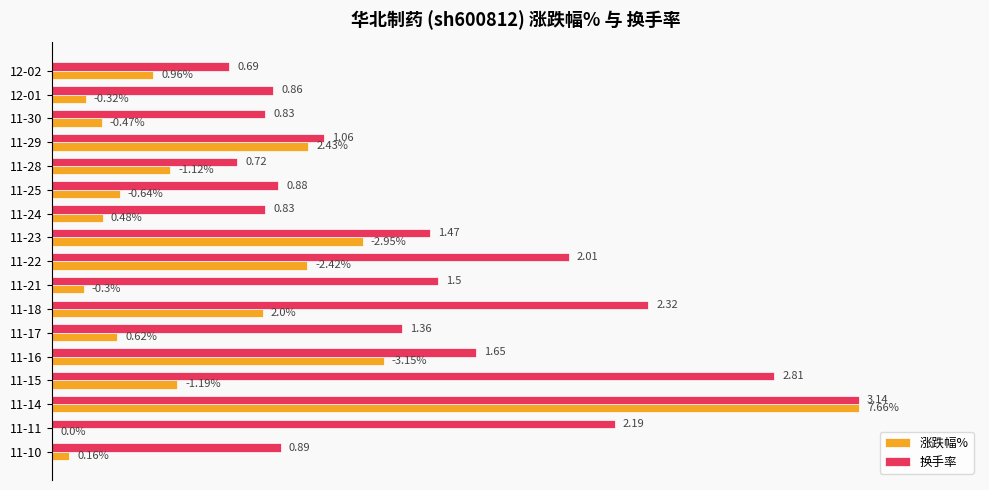

Rank the series by their average value, from lowest to highest.

涨跌幅%, 换手率